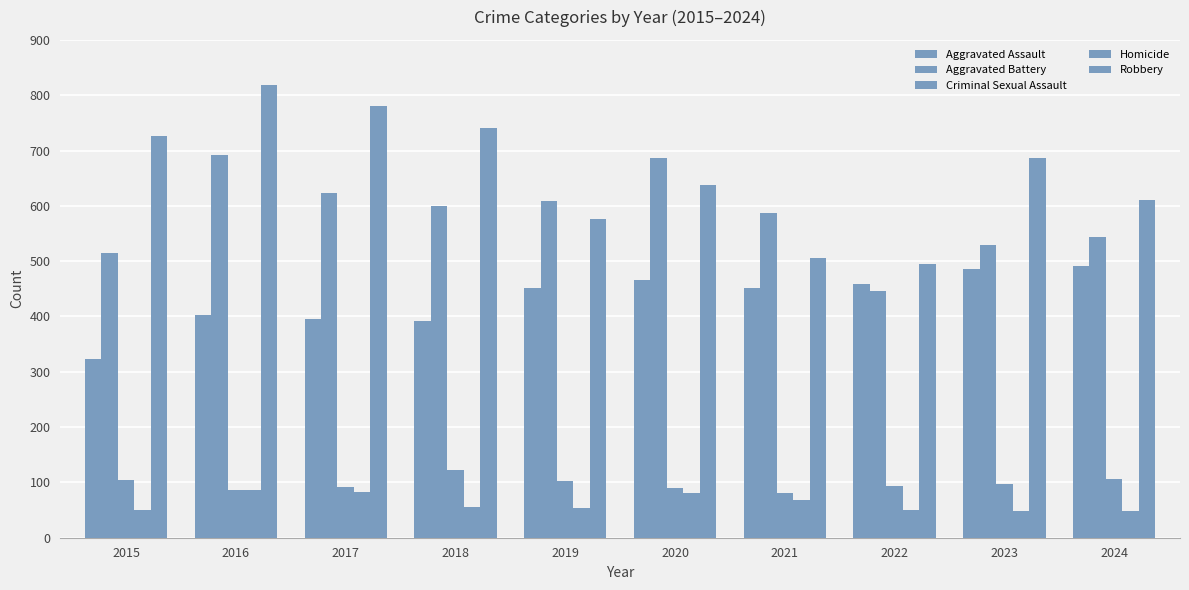

How many groups of bars are there?

10